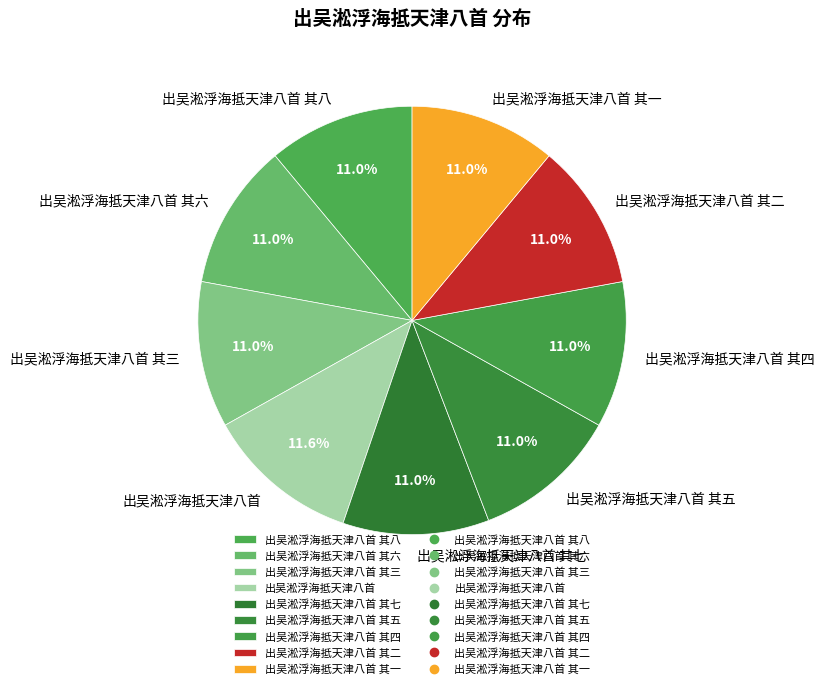

What is the largest slice in the pie chart?

出吴淞浮海抵天津八首